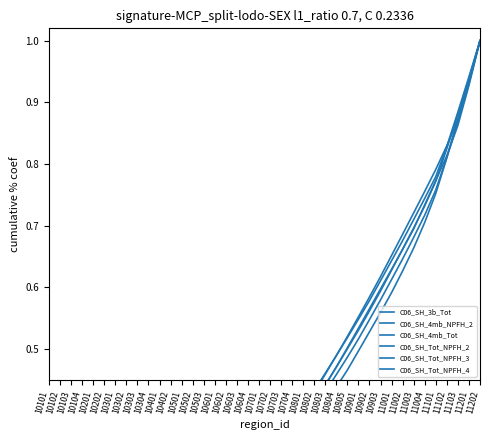

What is the highest value of the C06_SH_Tot_NPFH_3 series?

1.0